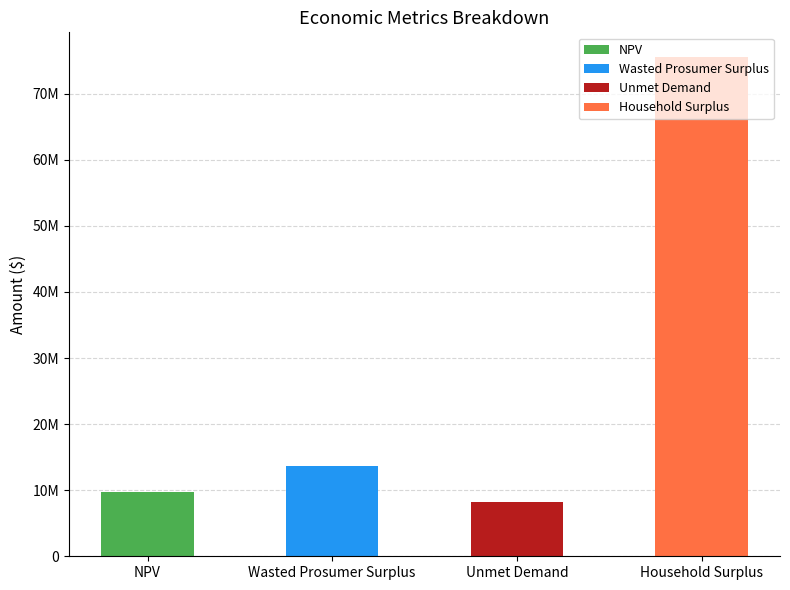

Read the value at NPV.

9680433.1